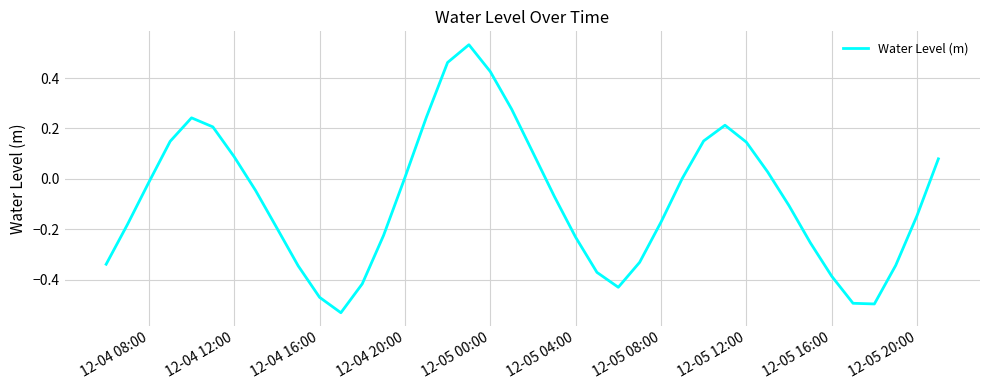

What is the difference between the maximum and minimum values?

1.1